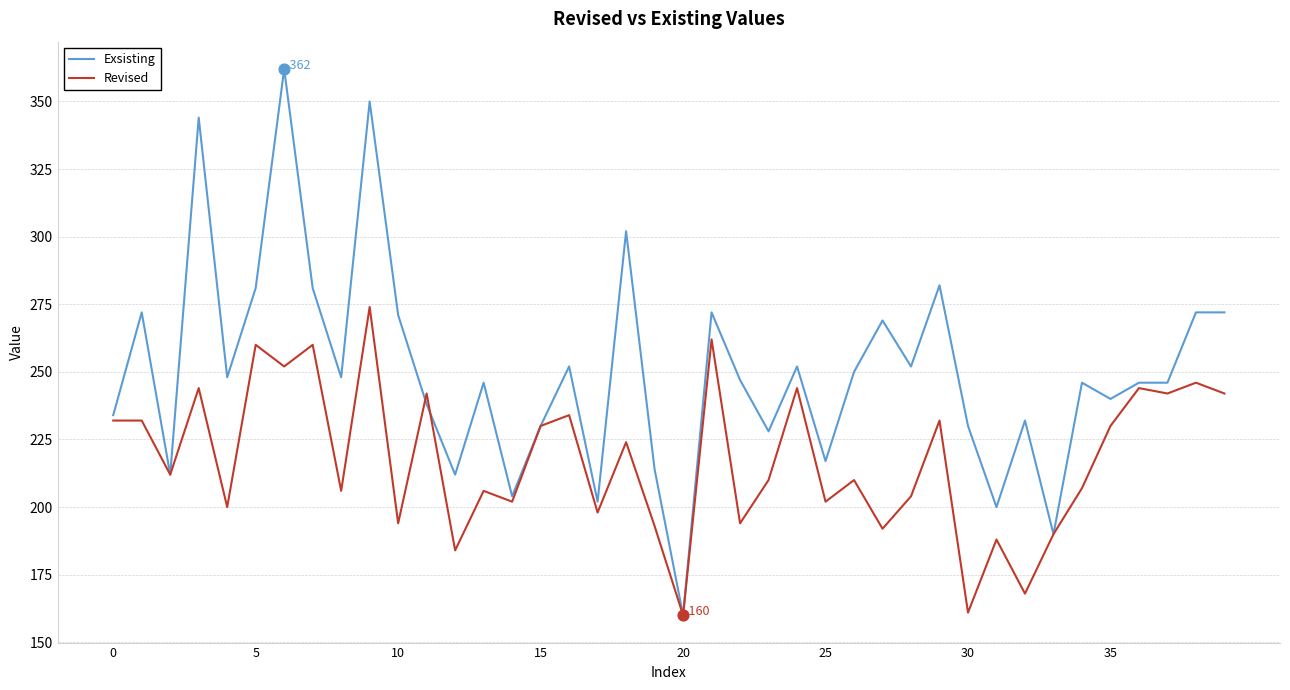

Which series has the widest spread of values?

Exsisting